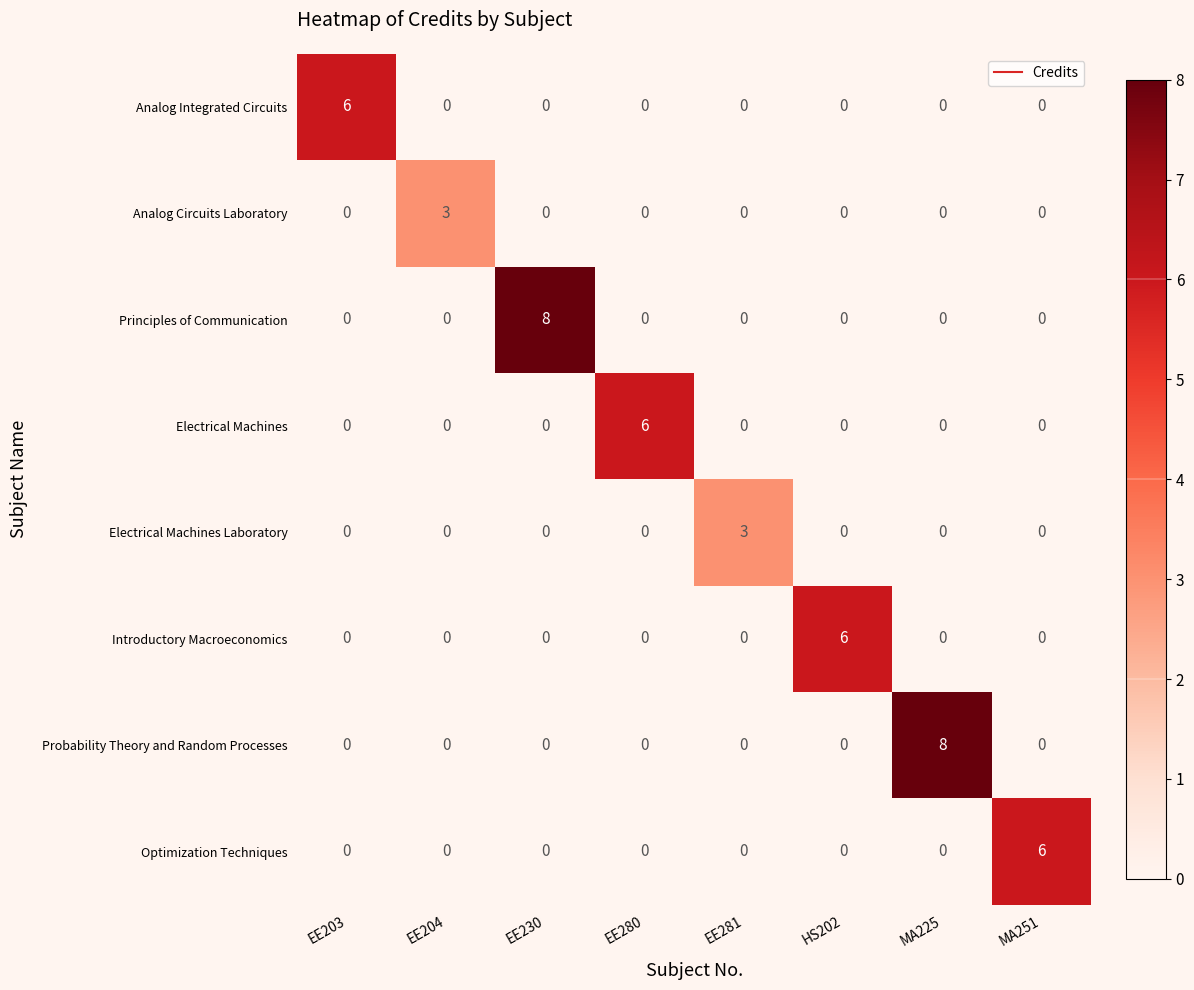

What is the difference between the maximum and minimum values in the Probability Theory and Random Processes series?

8